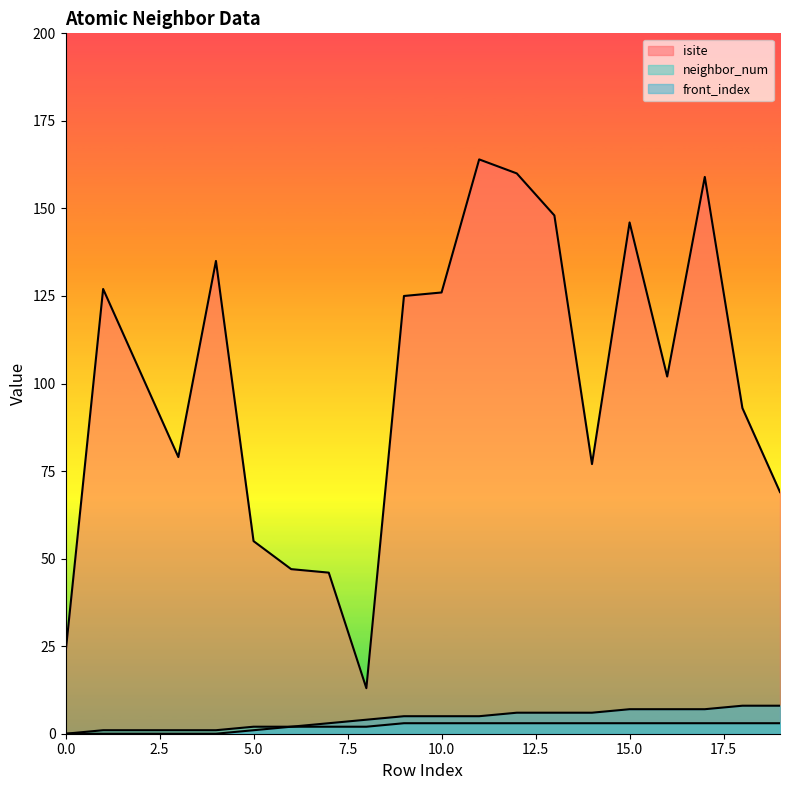

True or false: front_index has more than 2 interior local peaks.

False